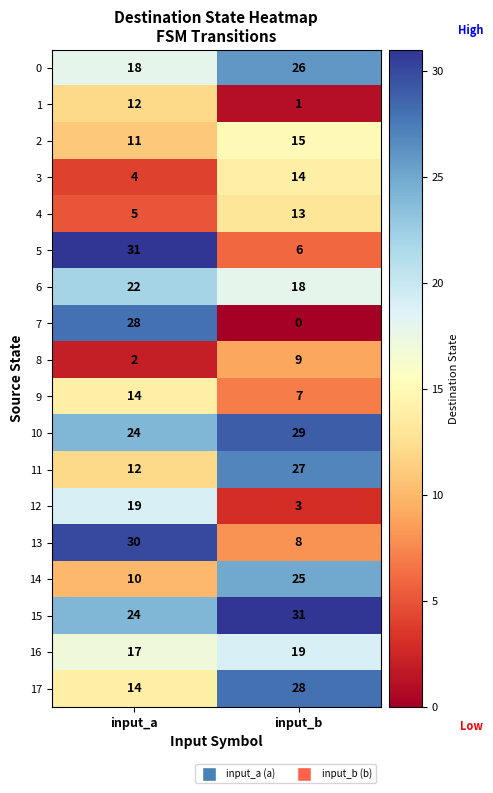

What is the difference between the maximum and minimum values in the 4 series?

8